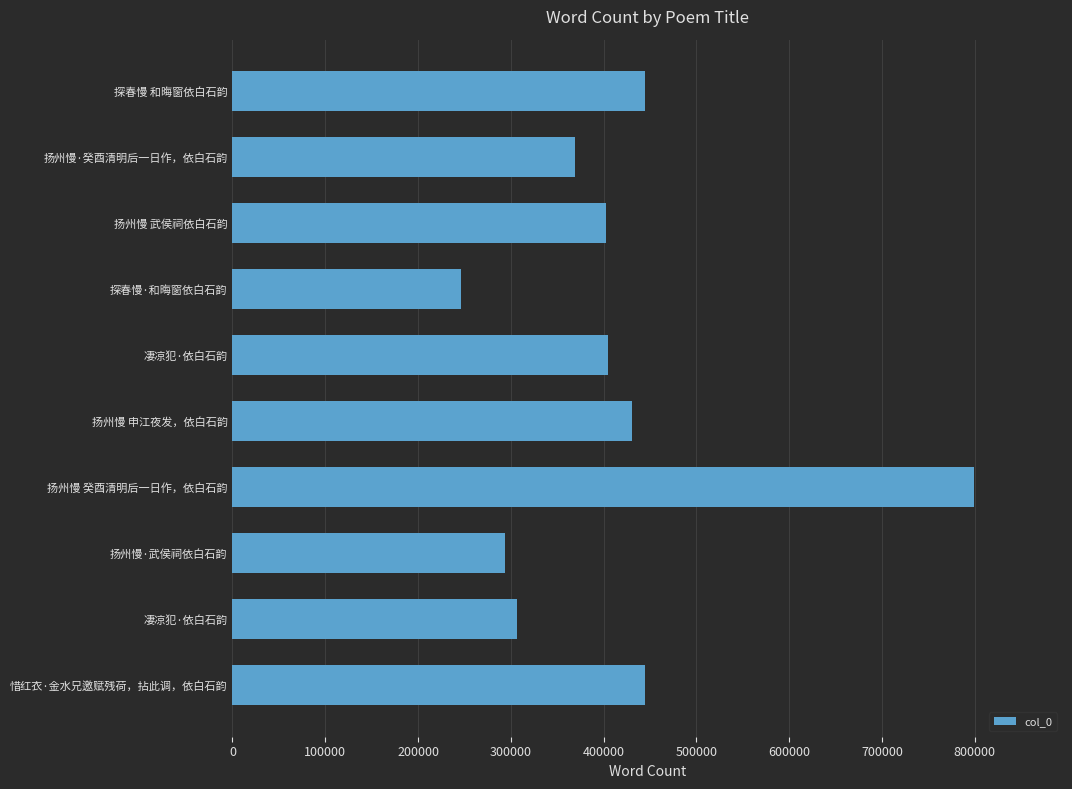

How many data points does each series have?

10